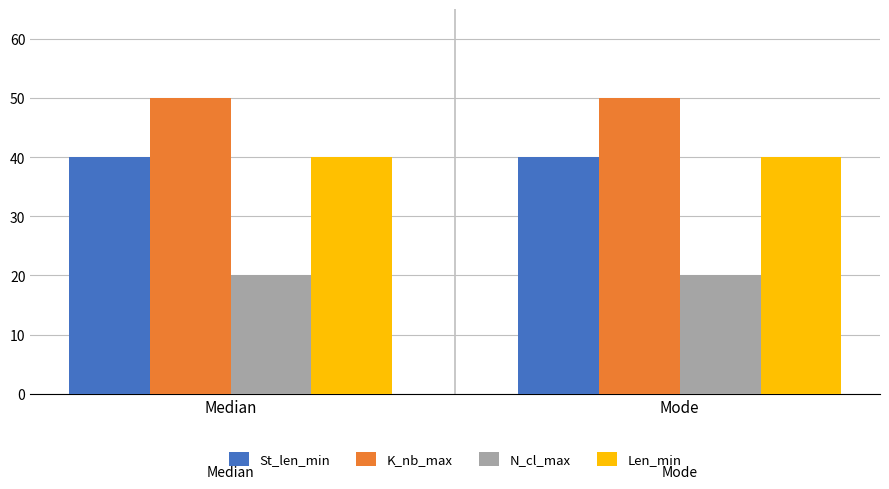

What is the sum of all N_cl_max values?

40